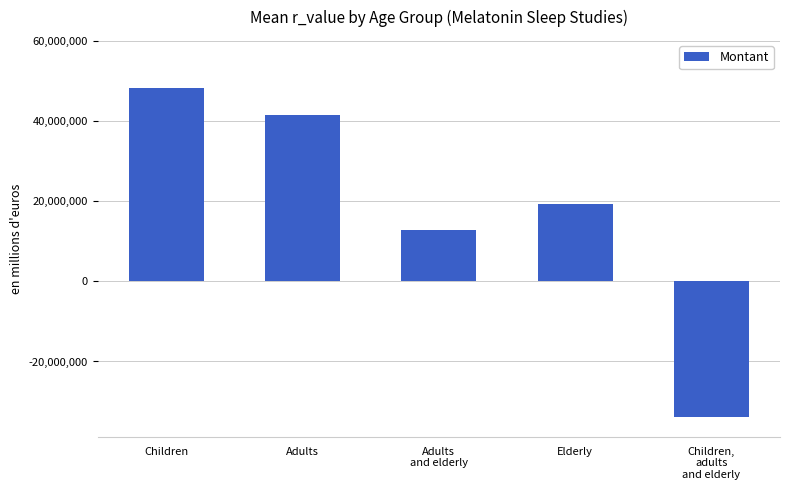

How many data points does each series have?

5